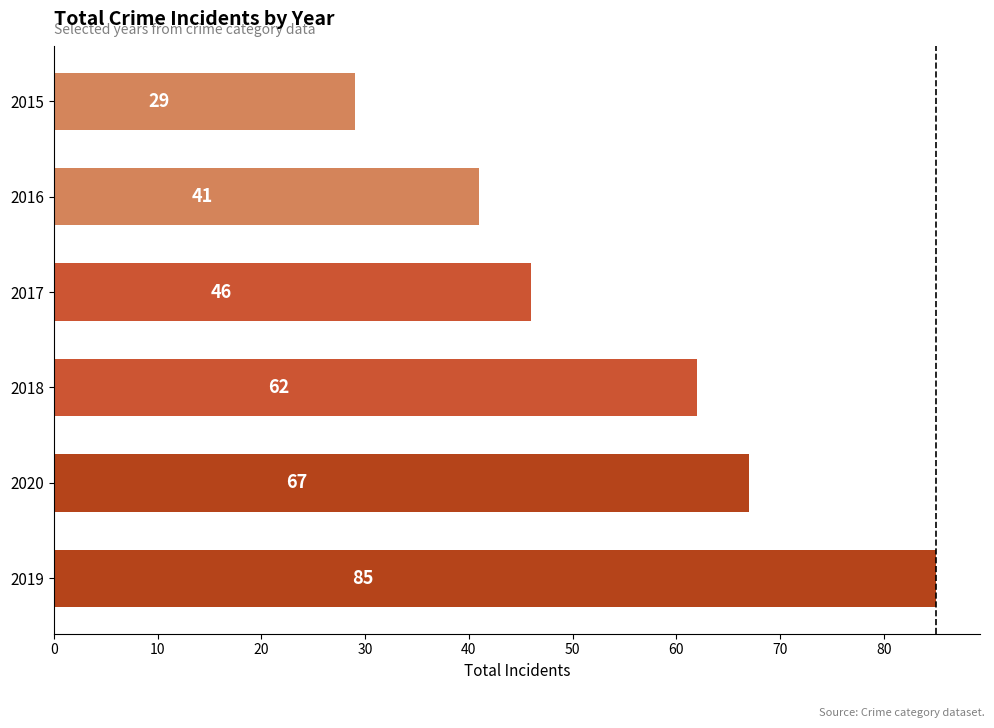

Between 2015 and 2017, which is larger?

2017